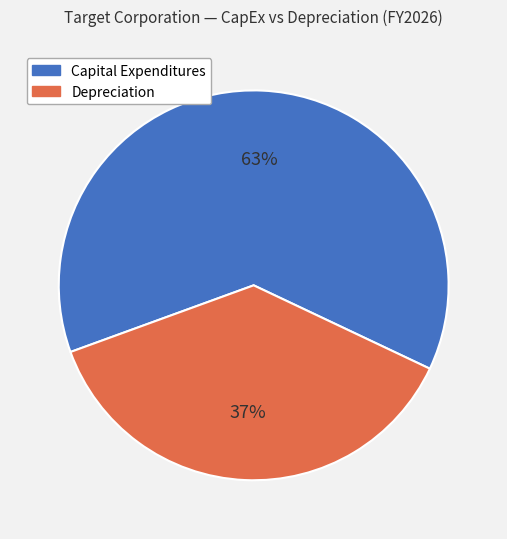

Approximately how many times larger is the value at Depreciation compared to Capital Expenditures?

0.6